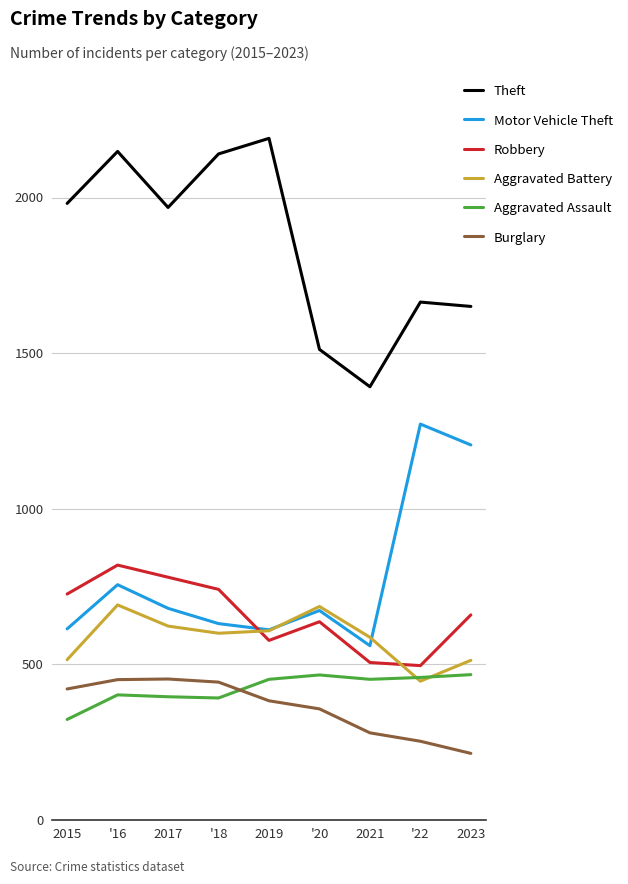

The value of Aggravated Battery at 2017 is 623. True or false?

True